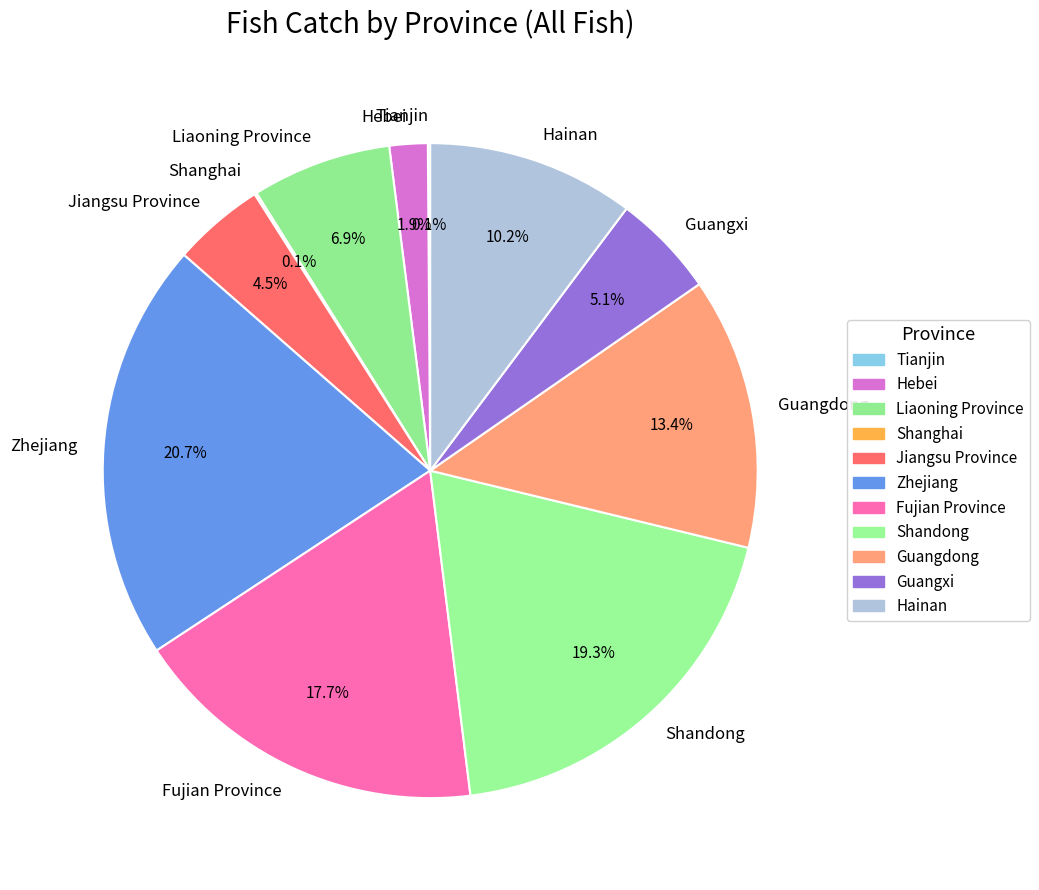

Which category has the biggest portion of the pie?

Zhejiang